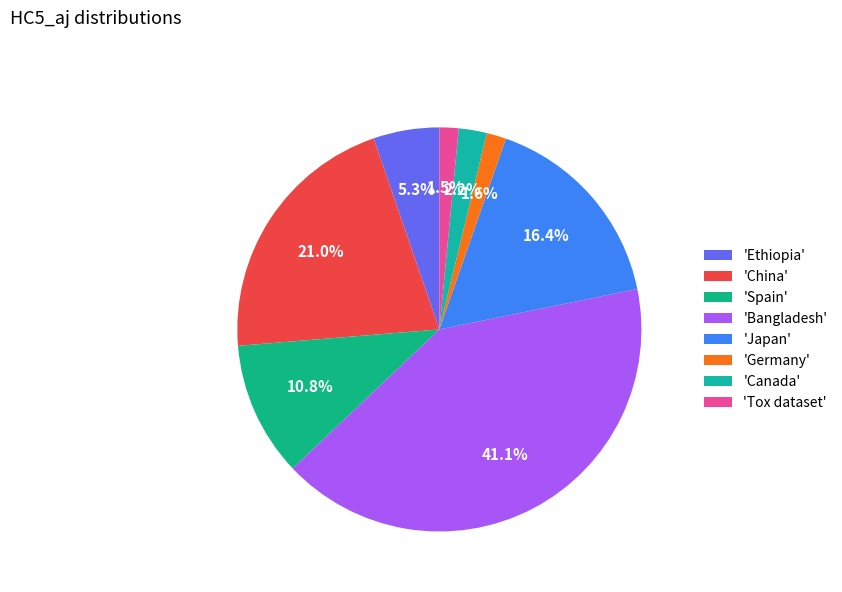

How many slices are in this pie chart?

8